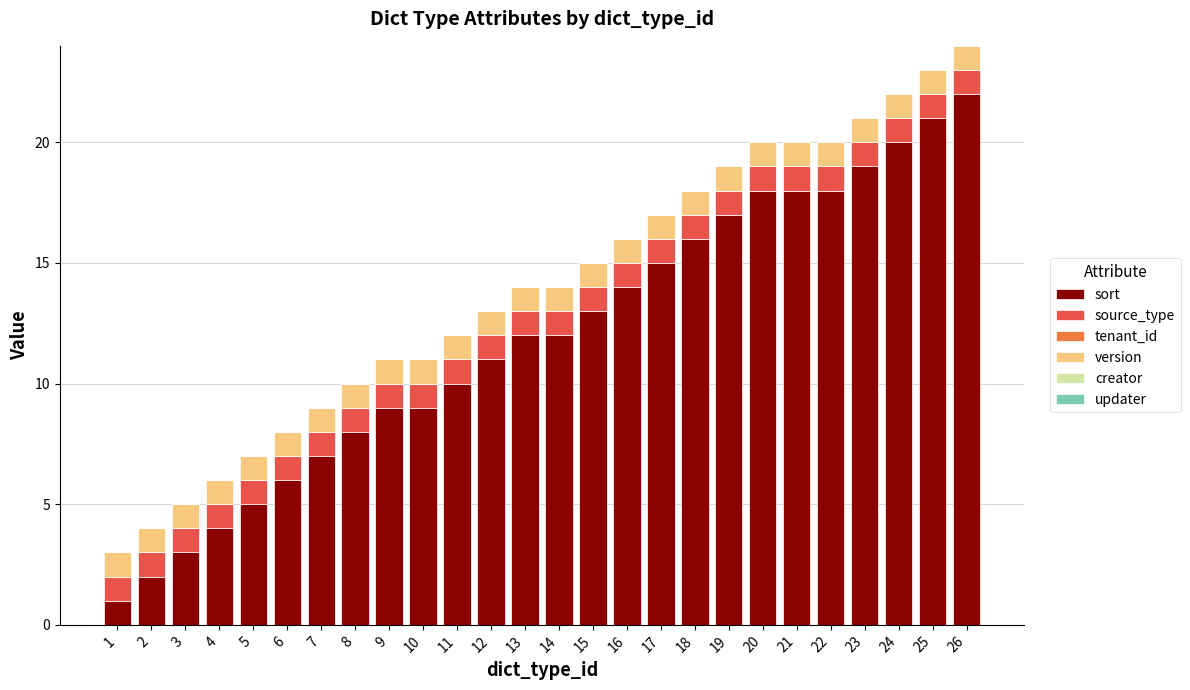

The sort series shows 25 at 23. True or false?

False